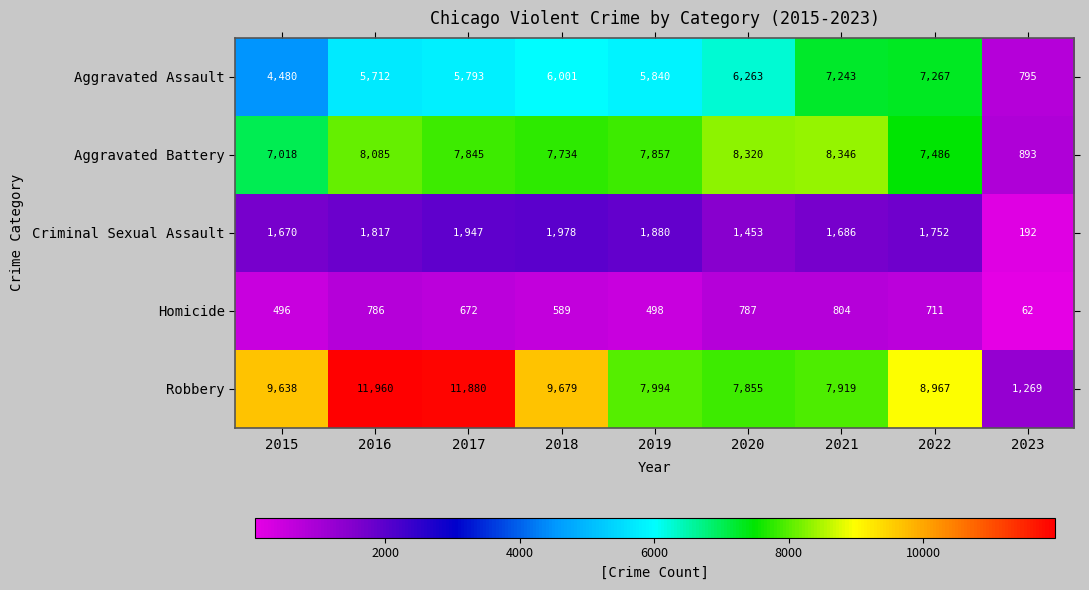

The Aggravated Battery series shows 12245 at 2022. True or false?

False